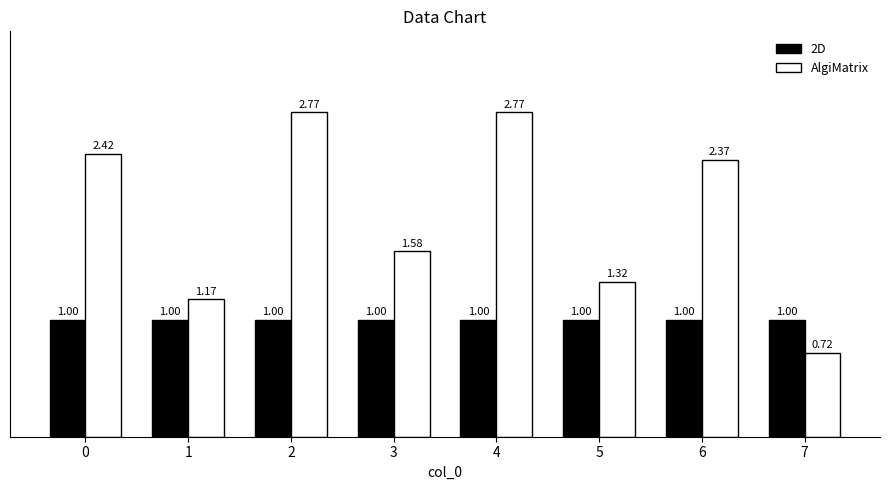

Which series changed the most between 4 and 6?

AlgiMatrix